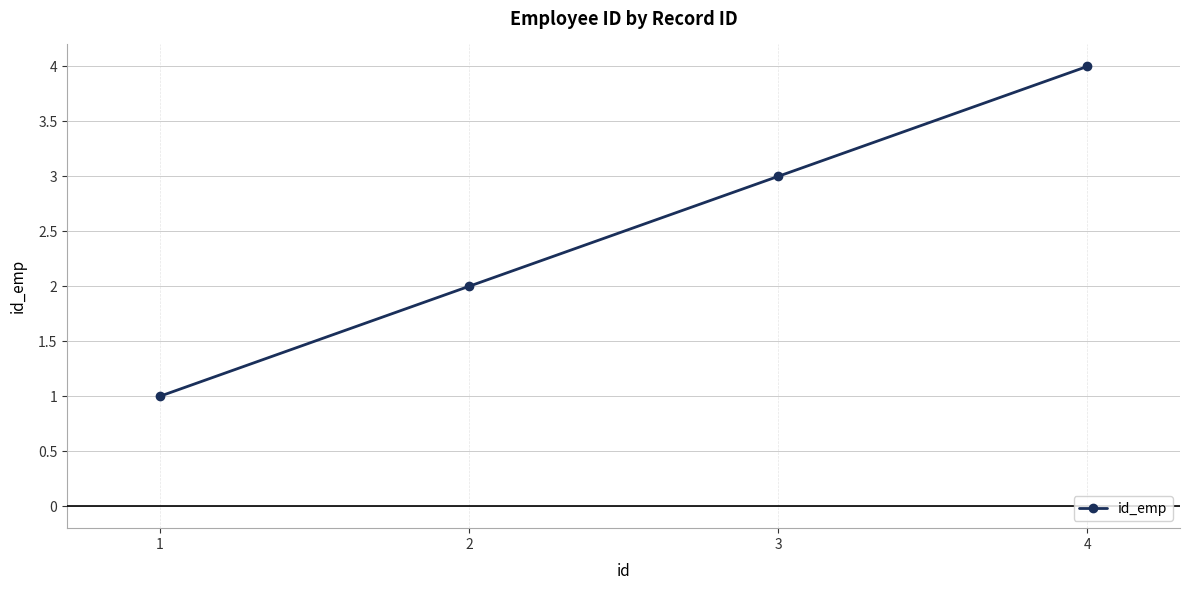

Between 3 and 1, which is larger?

3